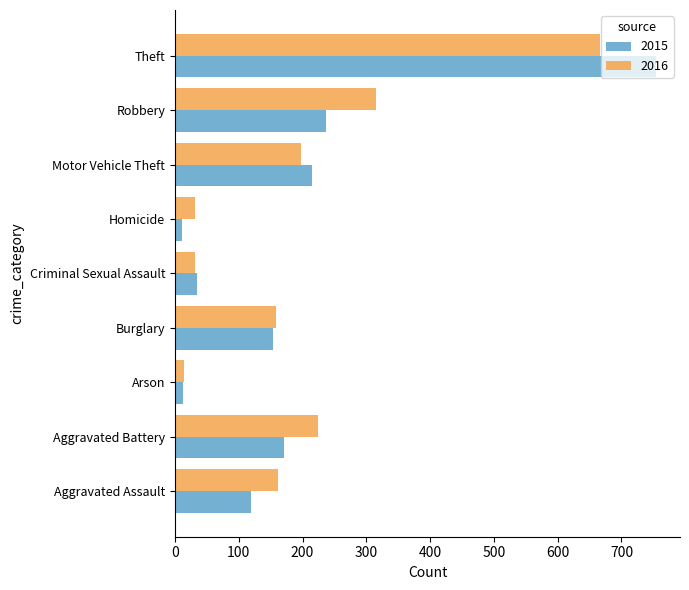

What is the total value across all series at Theft?

1421